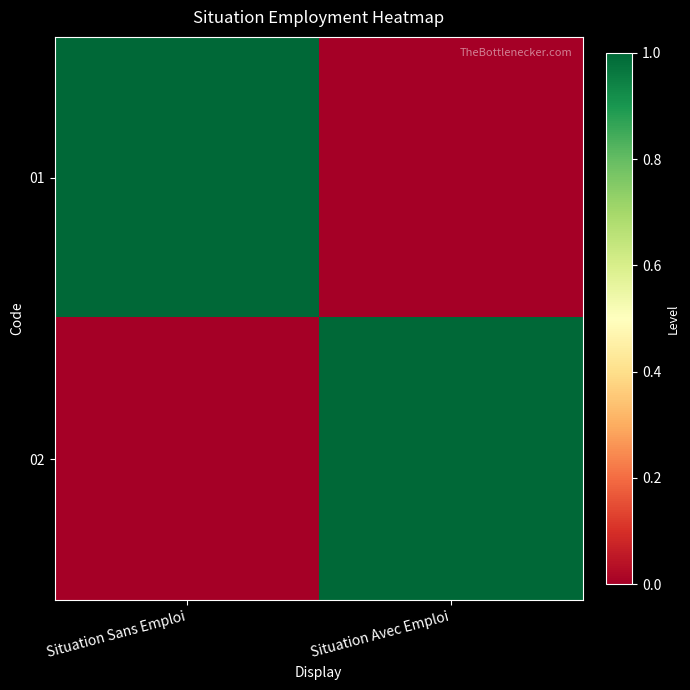

Between Situation Avec Emploi and Situation Sans Emploi, which is larger?

Situation Sans Emploi